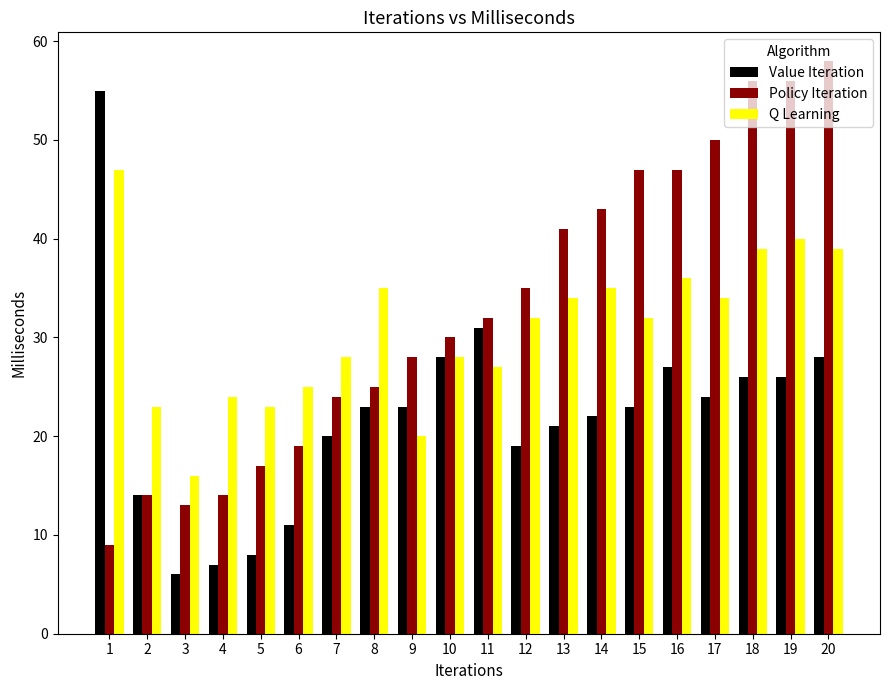

What is the sum of all Value Iteration values?

442